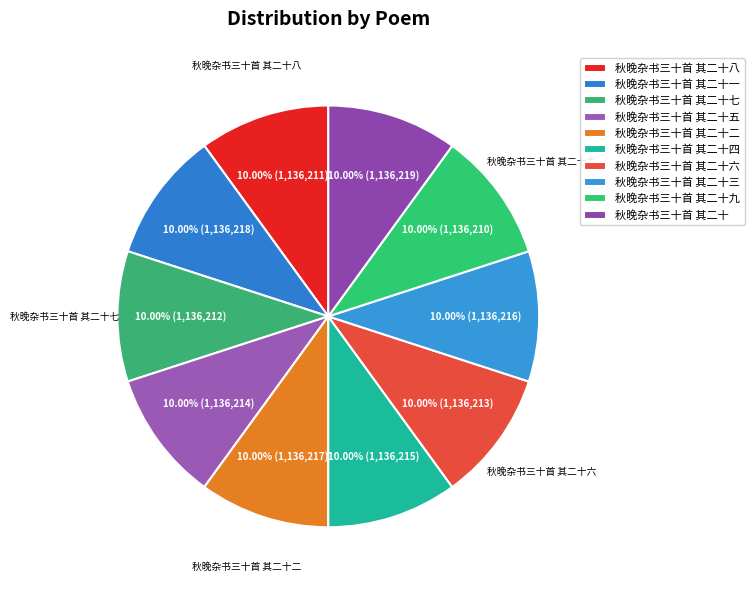

Rank the categories by value from lowest to highest.

秋晚杂书三十首 其二十九, 秋晚杂书三十首 其二十八, 秋晚杂书三十首 其二十七, 秋晚杂书三十首 其二十六, 秋晚杂书三十首 其二十五, 秋晚杂书三十首 其二十四, 秋晚杂书三十首 其二十三, 秋晚杂书三十首 其二十二, 秋晚杂书三十首 其二十一, 秋晚杂书三十首 其二十